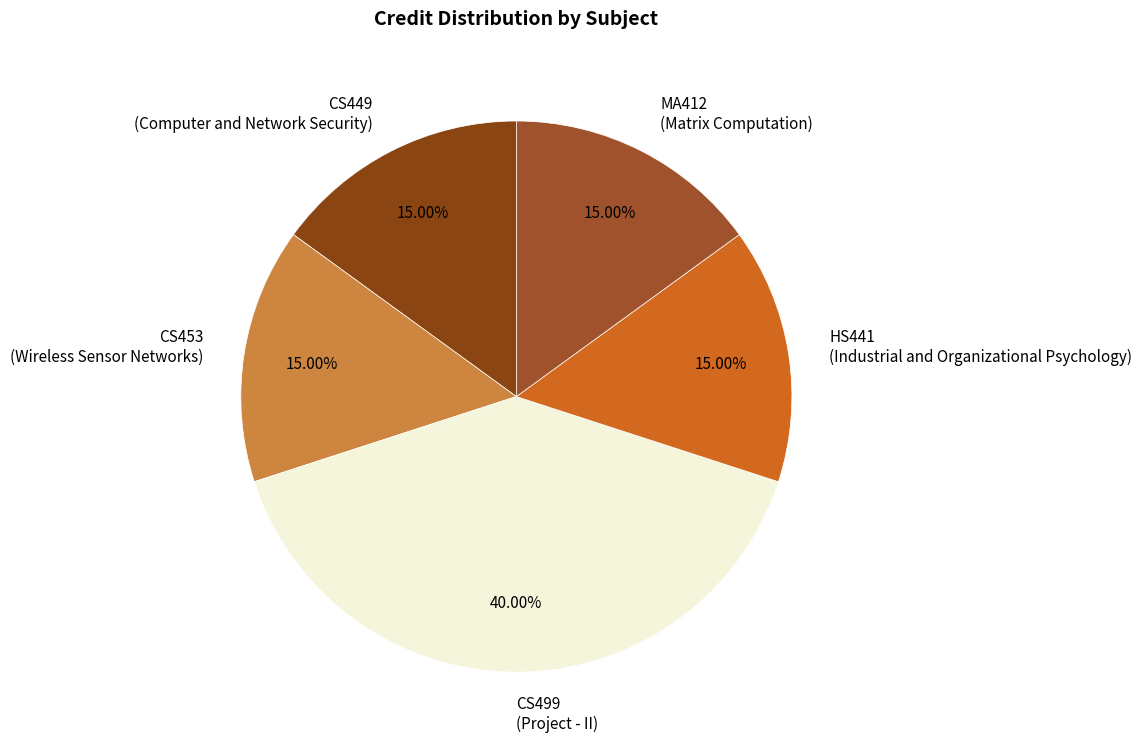

How many segments does this pie chart have?

5